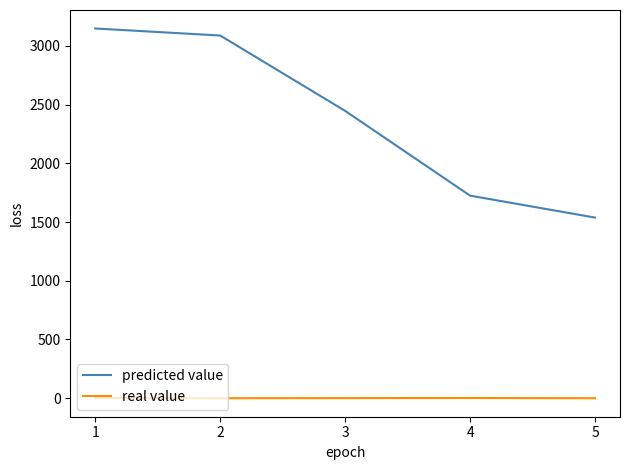

What is the difference between the maximum and minimum values in the predicted value series?

1611